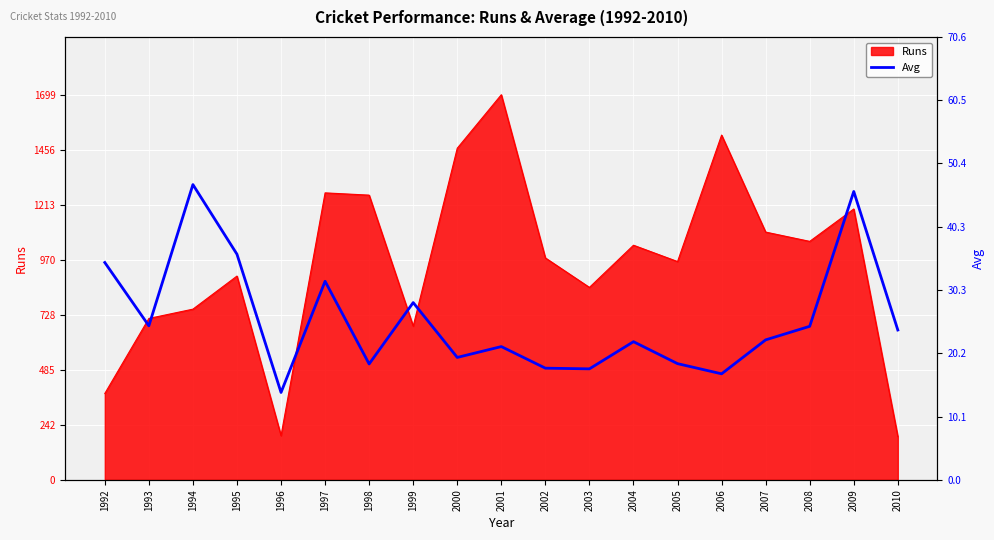

What is the difference between the maximum and minimum values?

33.1